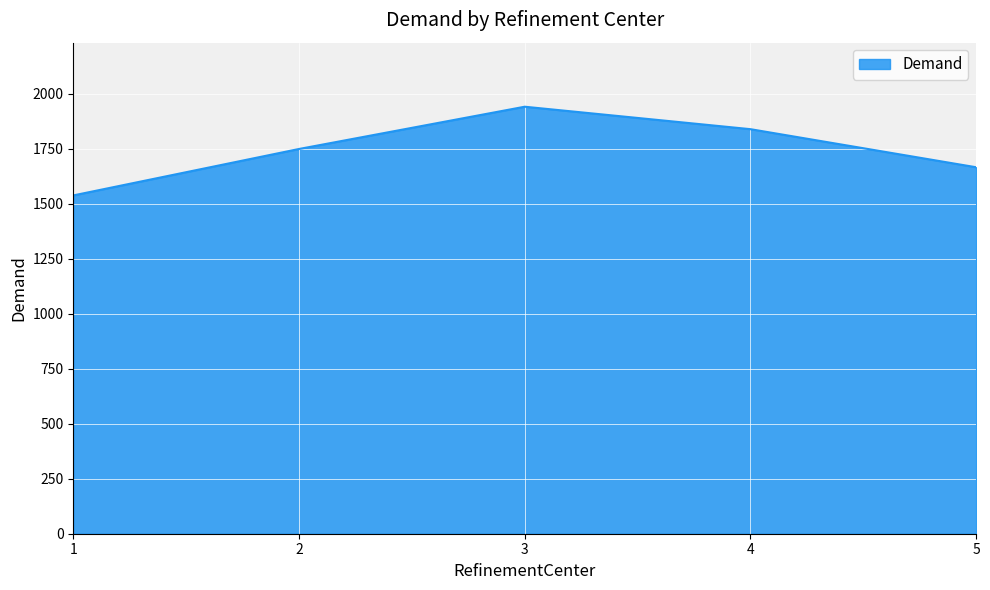

What is the change in value from 2 to 4?

+90